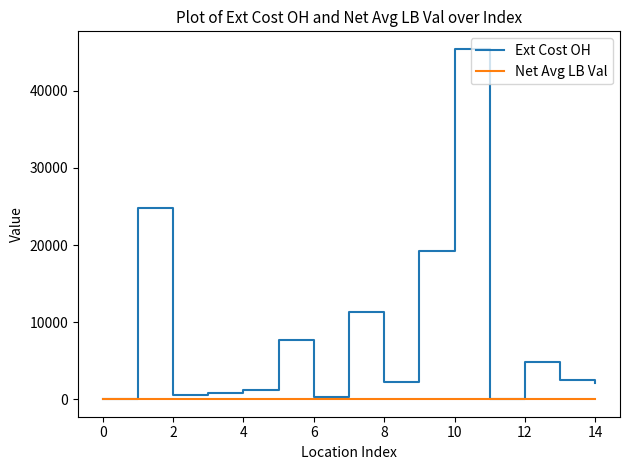

Which series has the largest range (max minus min)?

Ext Cost OH